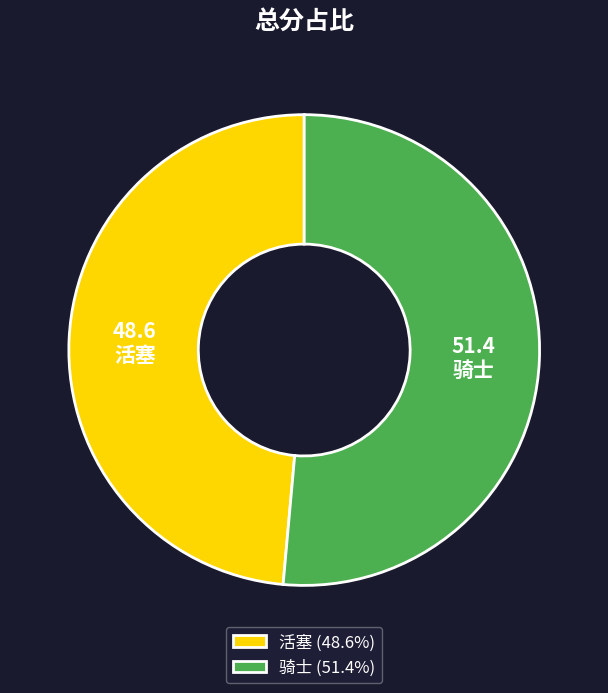

Does any single category account for the majority?

Yes